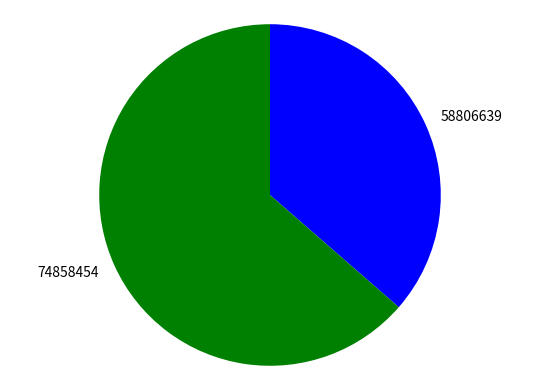

Does 74858454 represent more than half of the total?

Yes